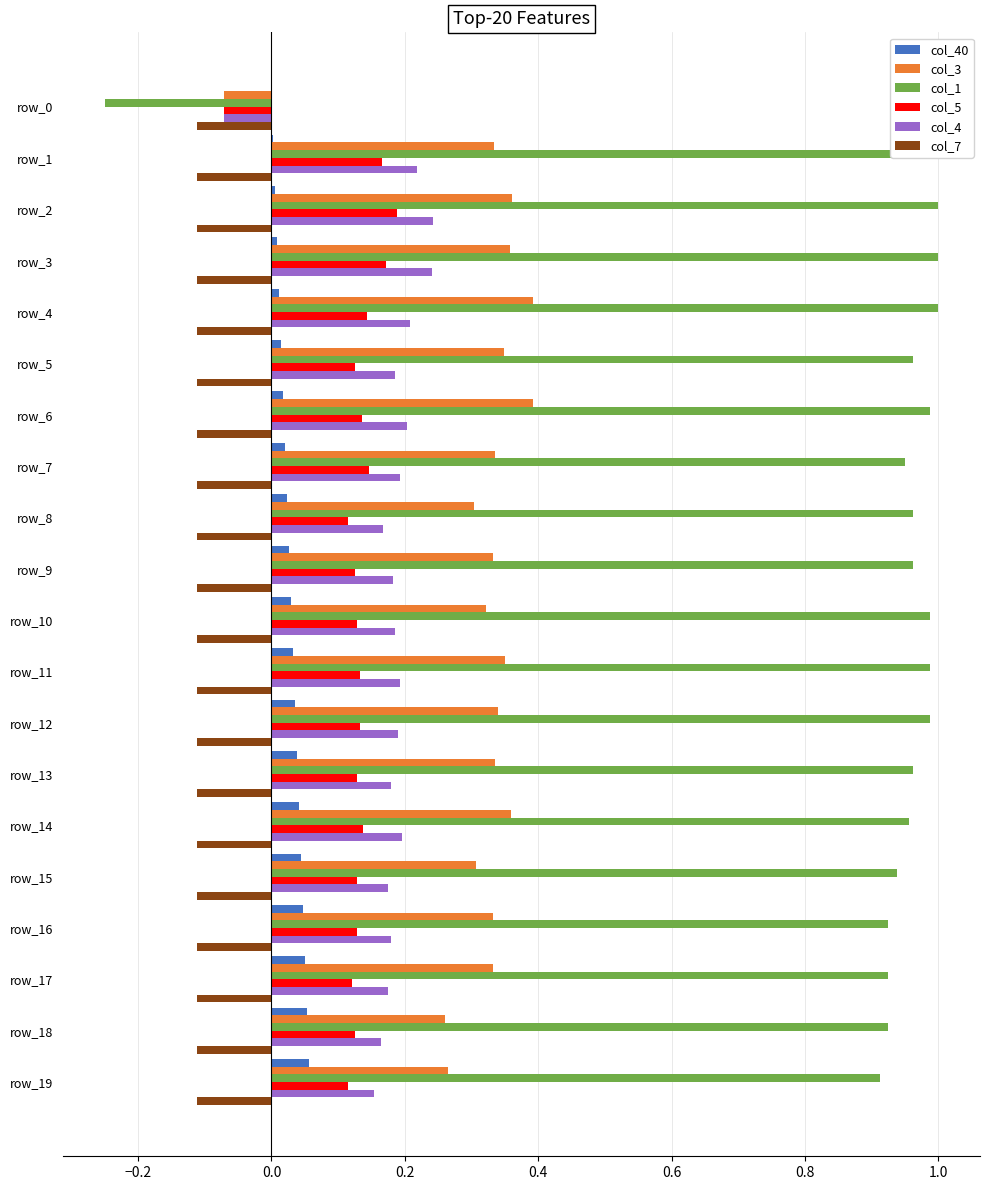

How many data points does each series have?

20